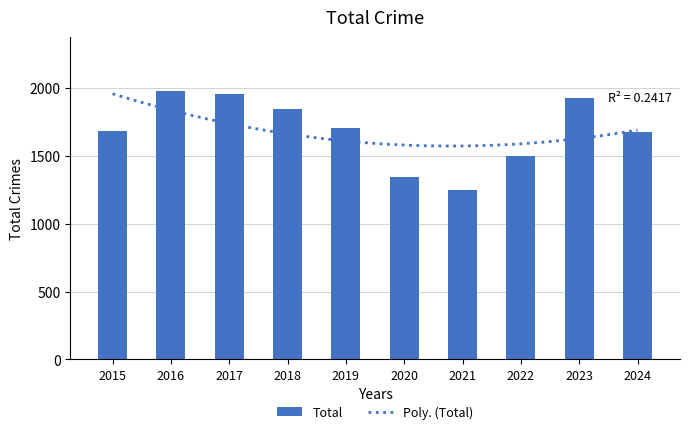

Reading left to right, list all the values displayed in this chart.

1683	1978	1957	1848	1702	1346	1245	1498	1926	1674